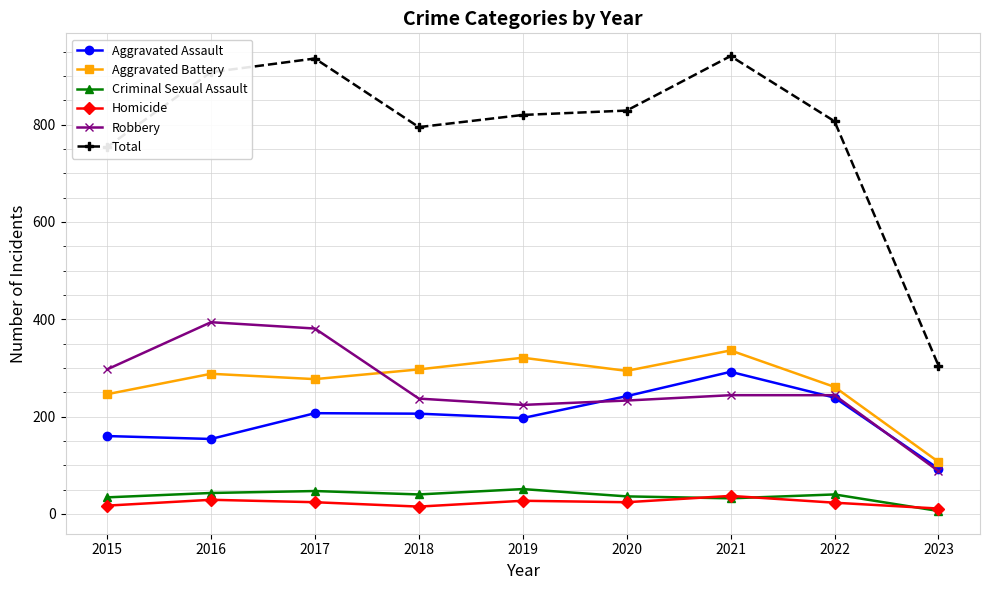

Which series ends up on top after the final intersection of Criminal Sexual Assault and Homicide?

Homicide